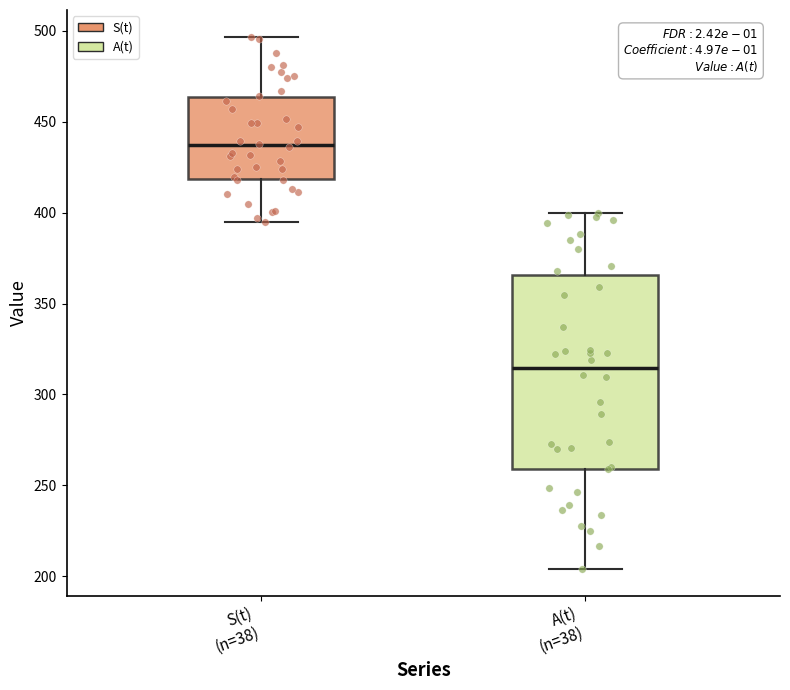

Where does the median line of the box for A(t) (n=38) sit on the y-axis? The values are not printed on the chart, so give them approximately, as read against the axis.

315